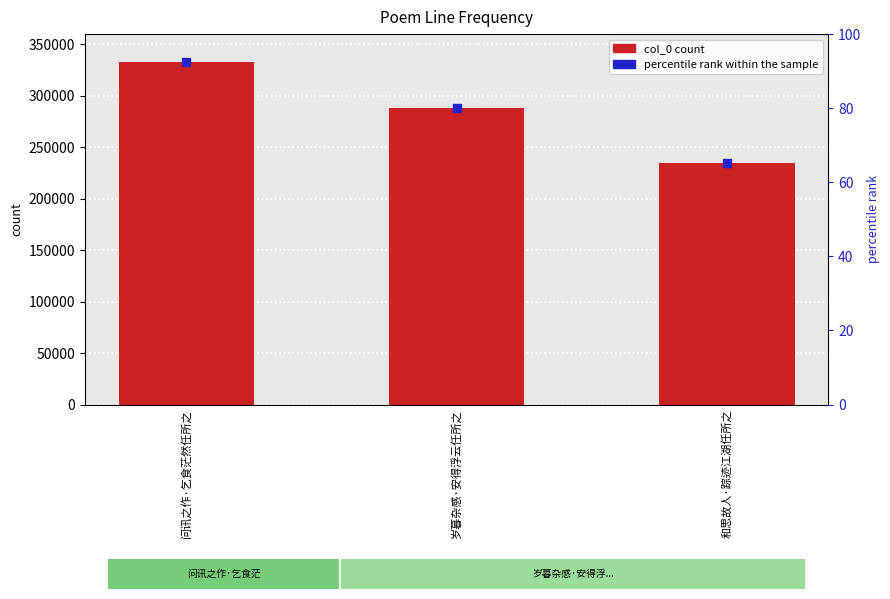

What is the label of the 1st bar from the left?

问讯之作·乞食茫然任所之